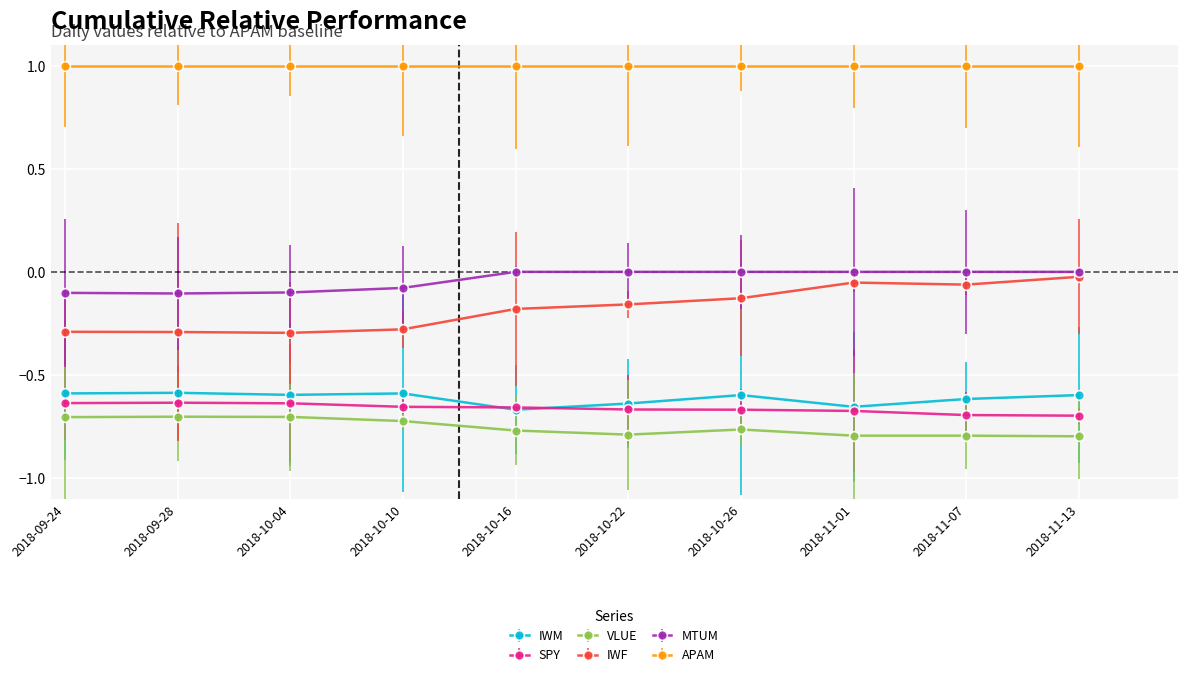

What is the difference between the second highest and second lowest values in the MTUM series?

0.1